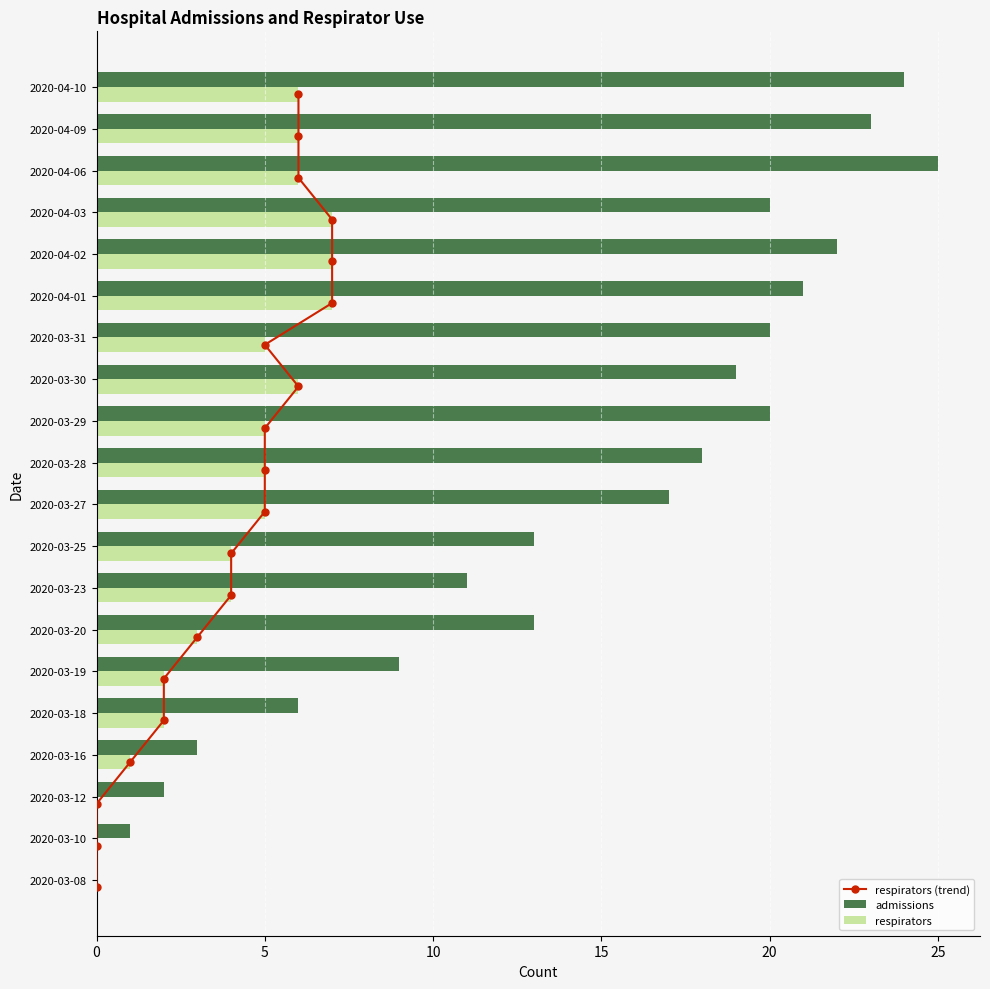

How many data points in admissions are less than 18?

10